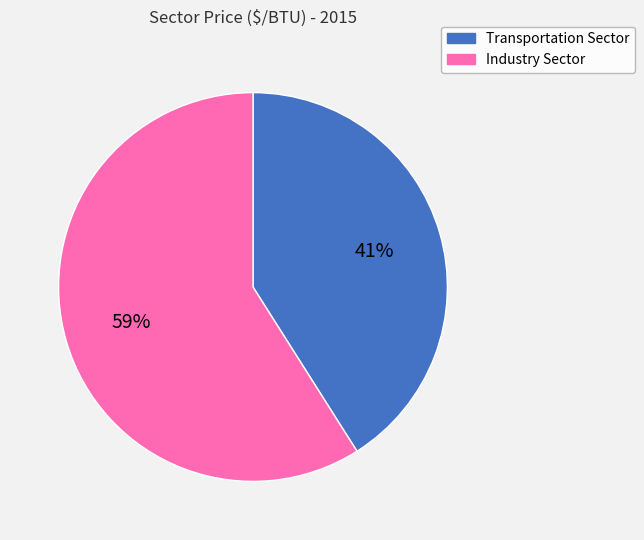

To the nearest percent, what is the average slice percentage?

50%